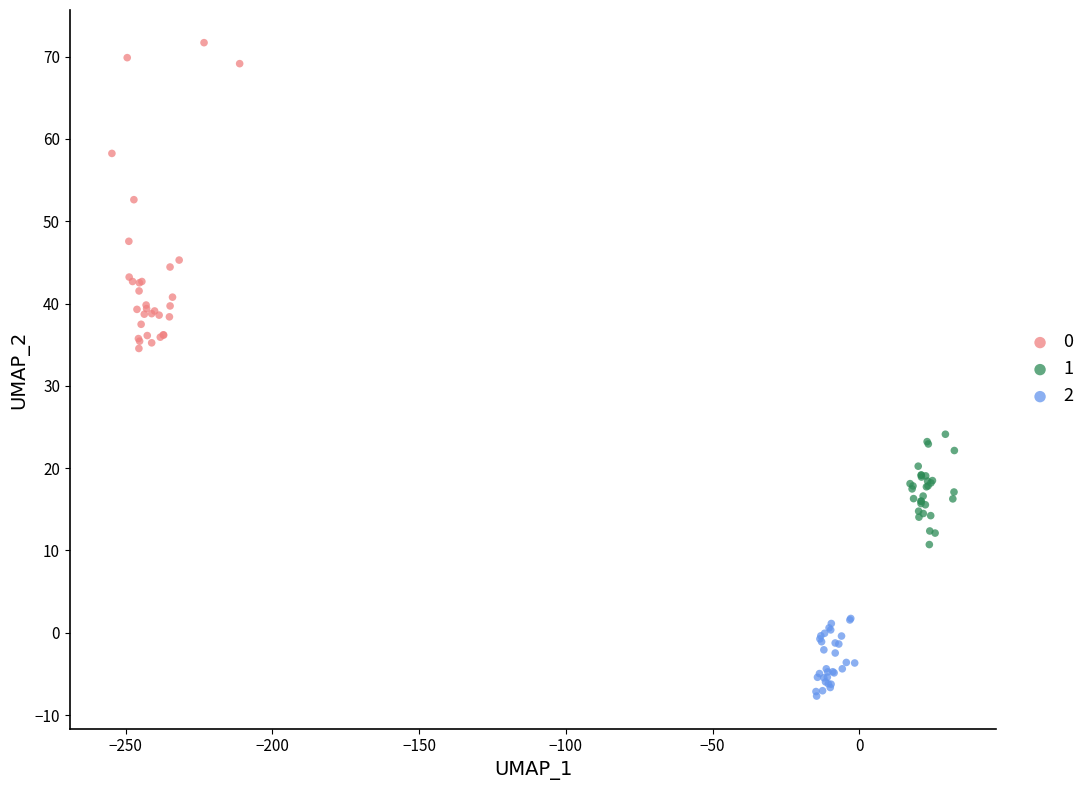

What are all the series names shown in the legend?

0, 1, 2